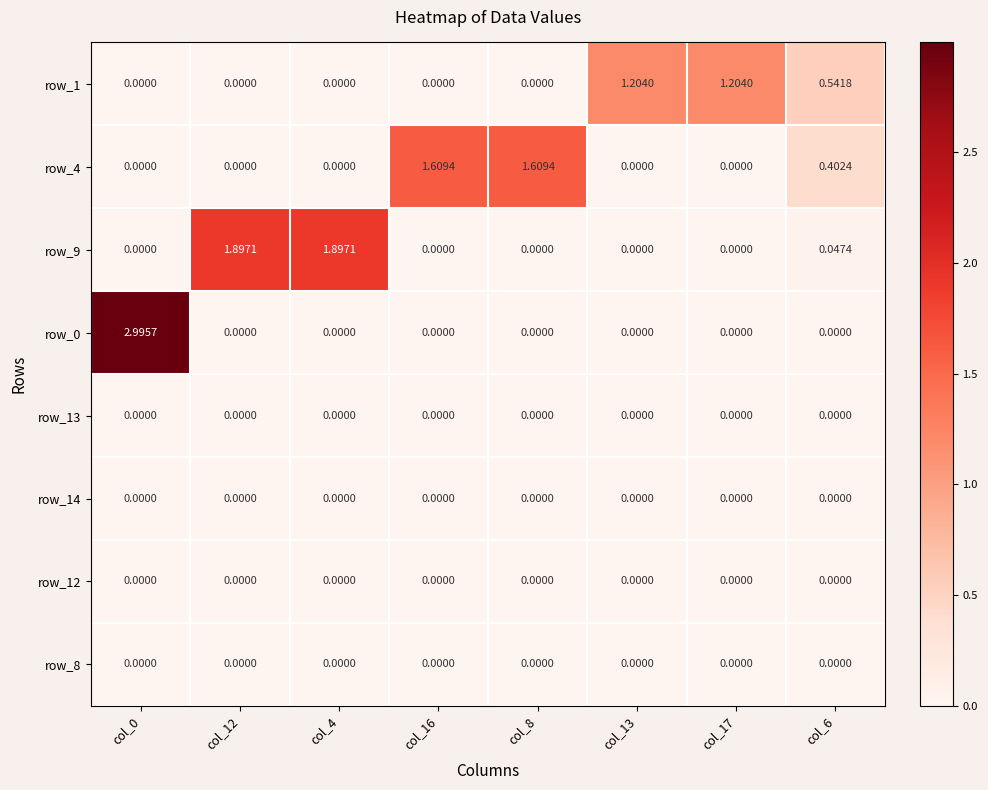

Is it true that row_4 equals 0.0 at col_17?

True